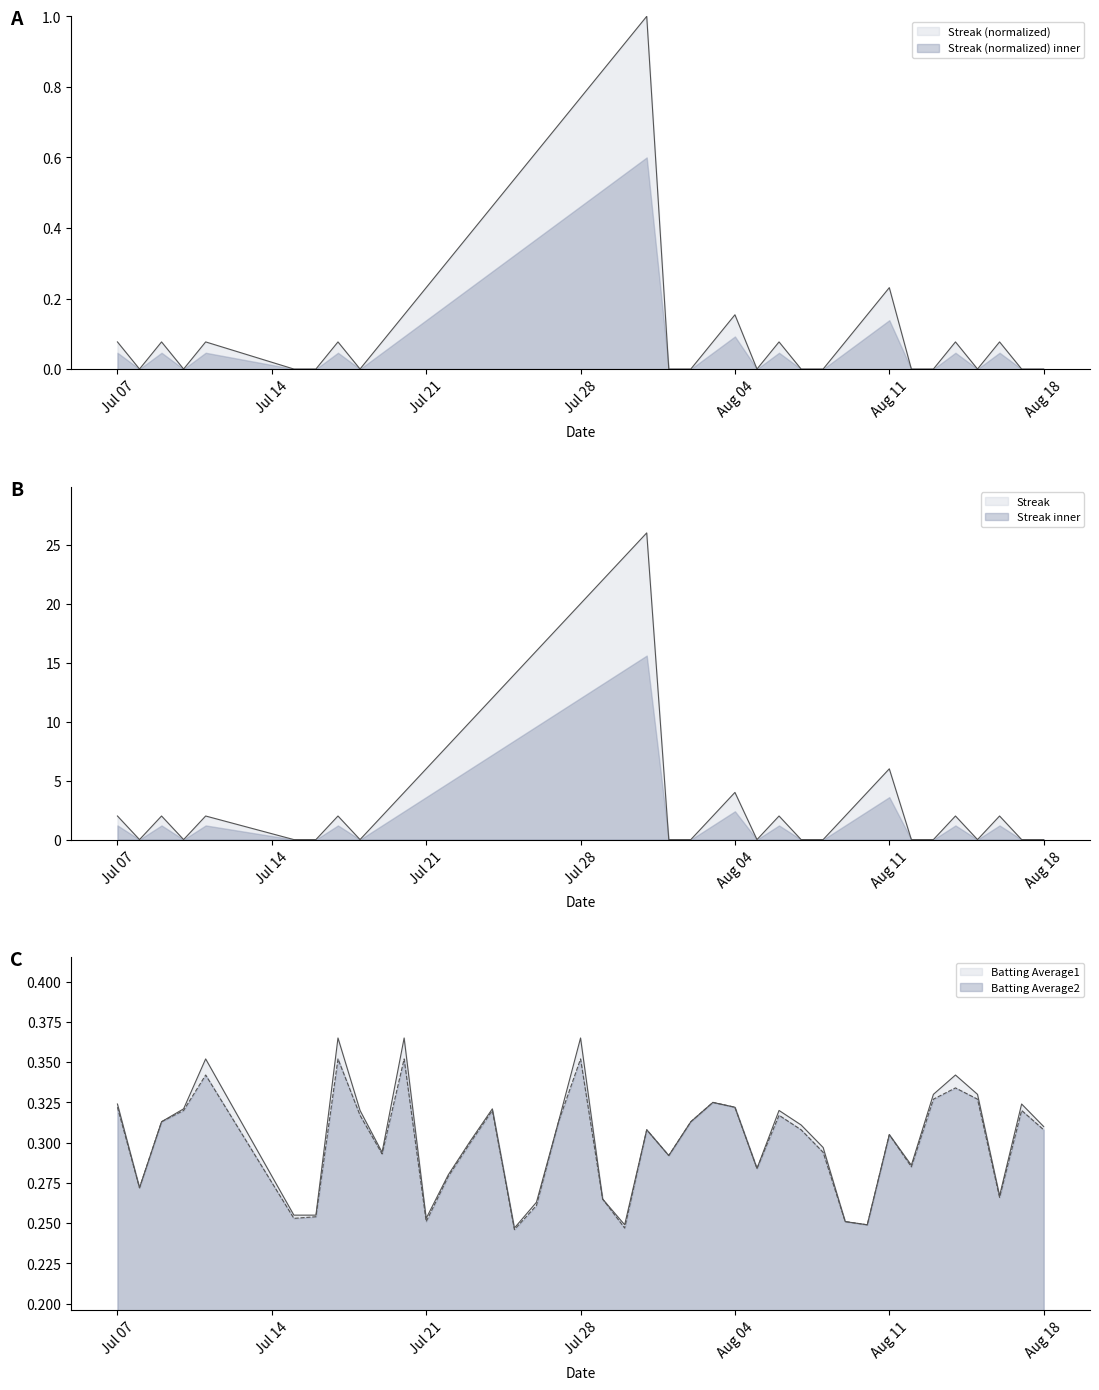

What is the value of the Batting Average1 point at the 20th from the left?

0.3